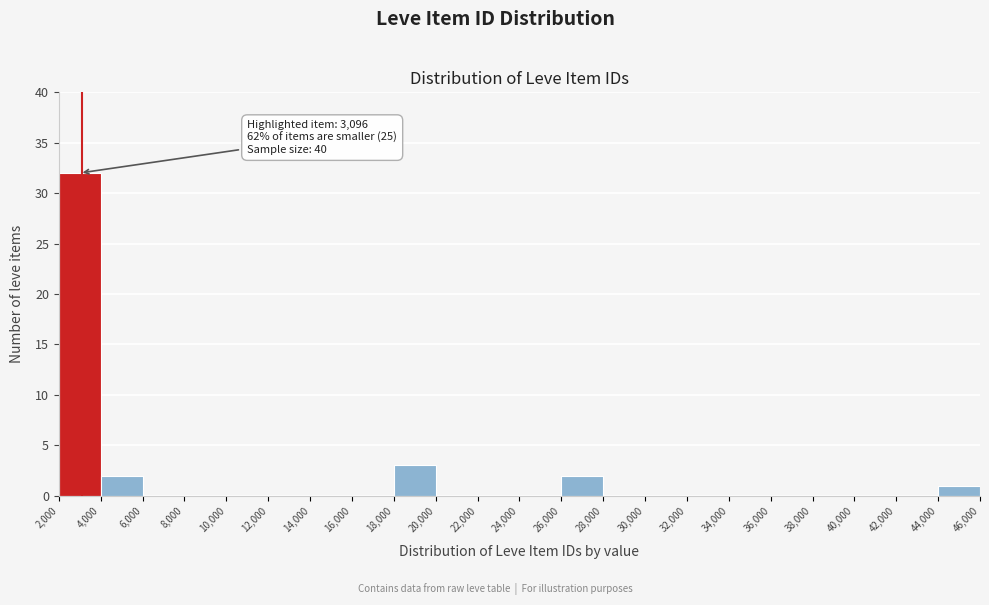

Over which range of the x-axis is the bar tallest?

2,000 to 4,000